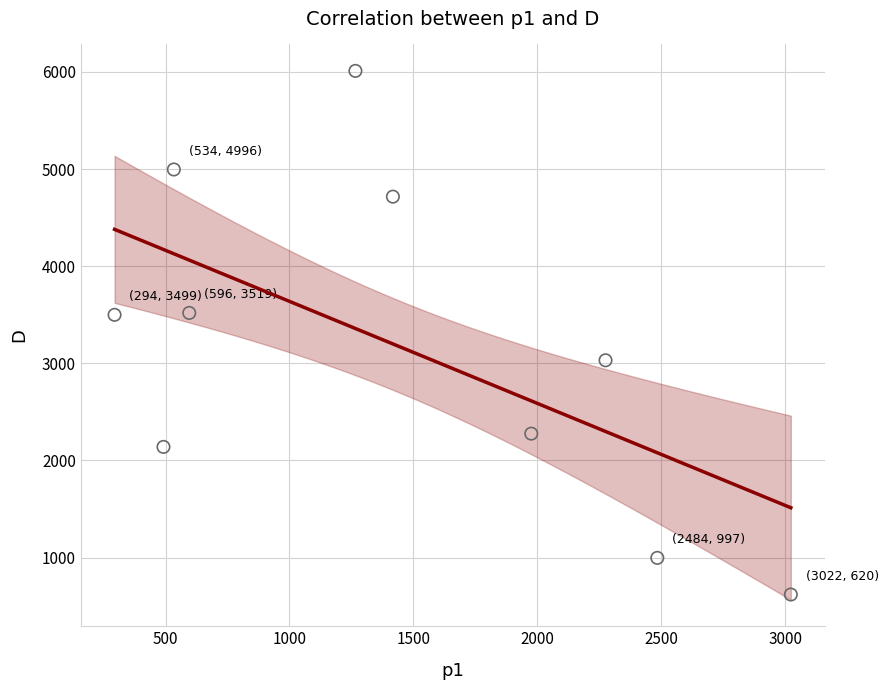

What is the range of Y values (max minus min)?

5391.1